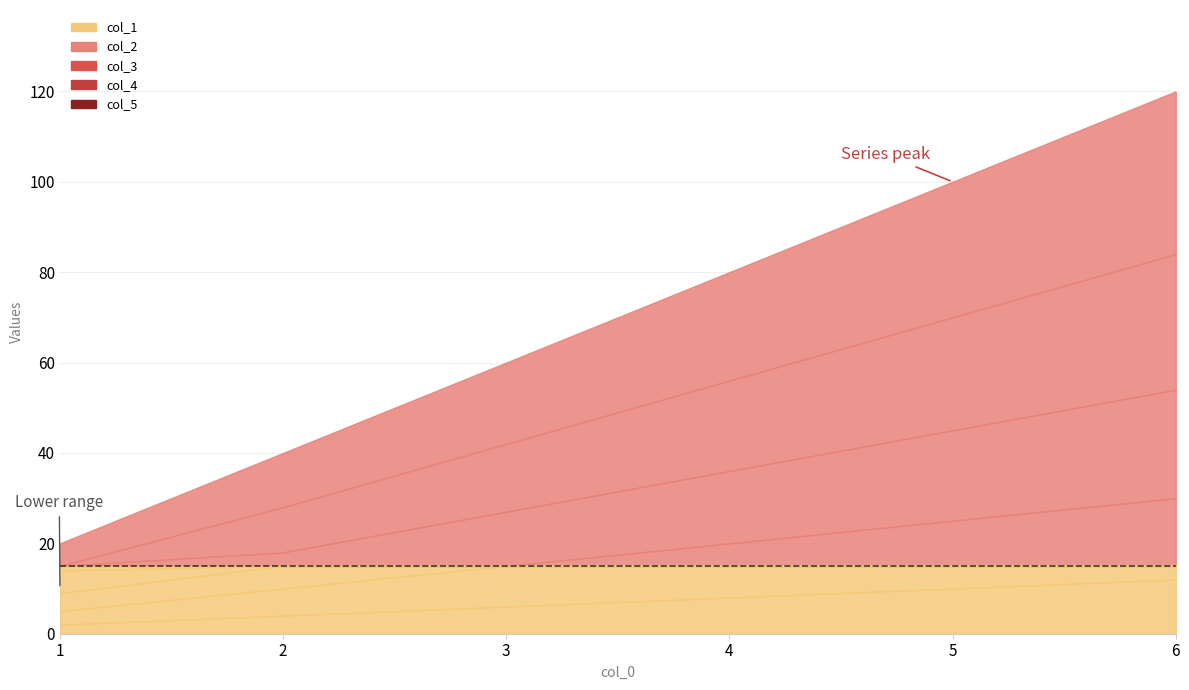

At which category is the sum across all series the highest?

6